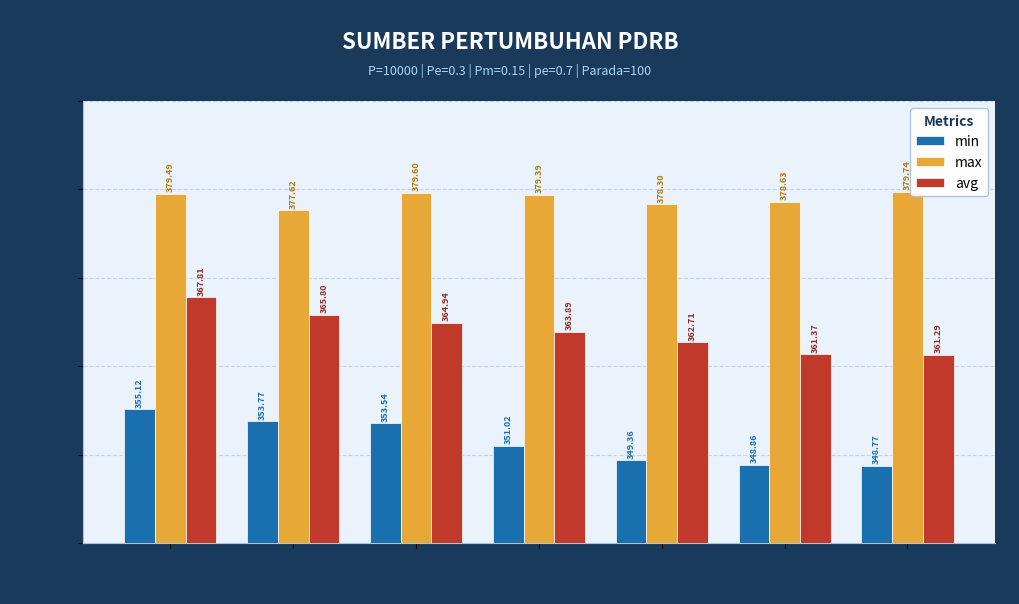

Which series has the largest total across all categories?

max